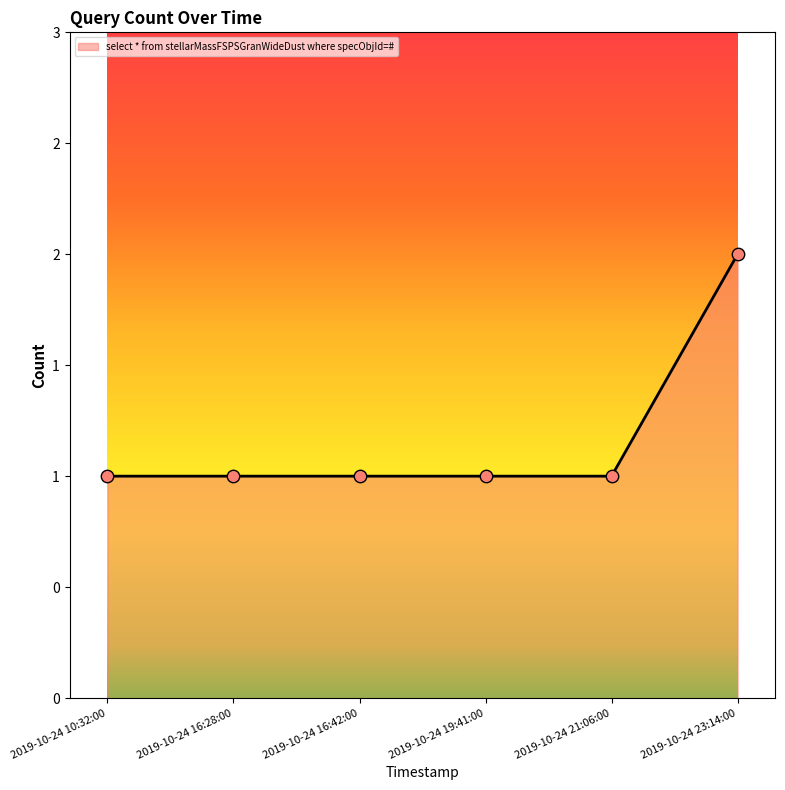

Which has a higher value, 2019-10-24 16:28:00 or 2019-10-24 23:14:00?

2019-10-24 23:14:00